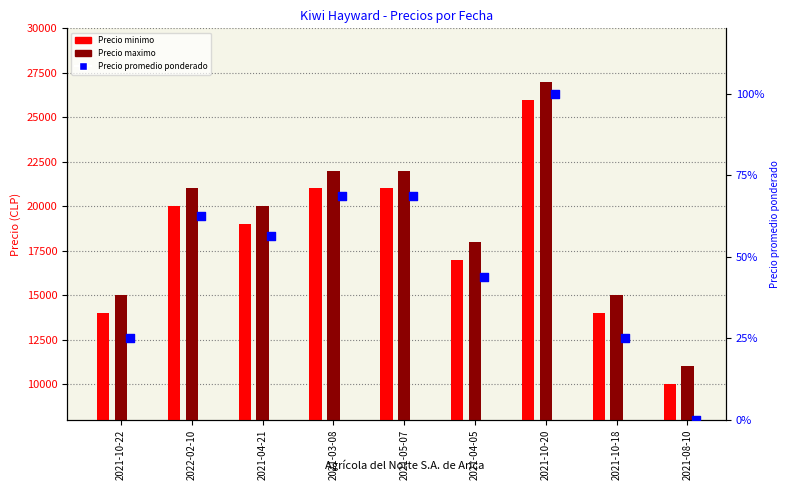

Which series contains the highest Y value?

Precio maximo